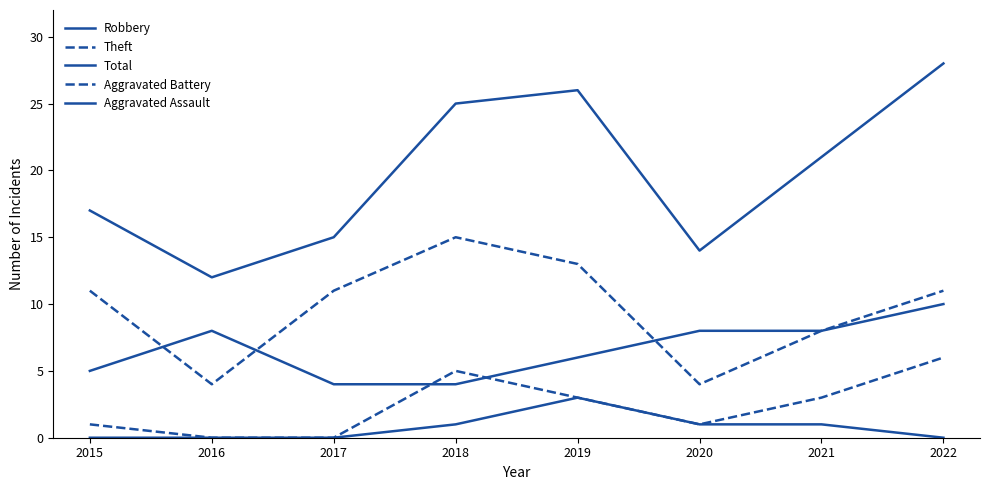

Count the Robbery values in the range 5 to 8.

5